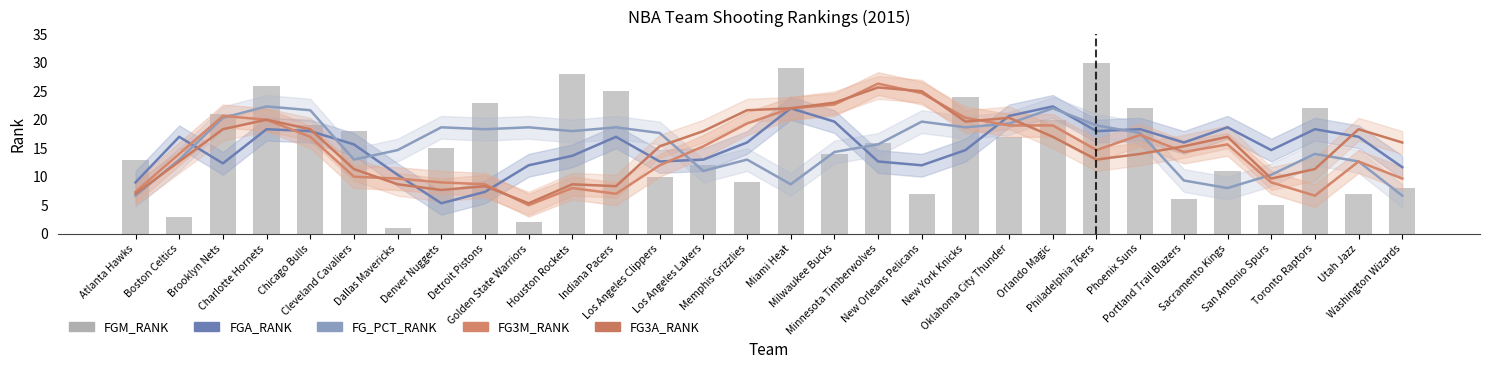

What is the value of the FG_PCT_RANK bar at the 23rd from the left?

19.0